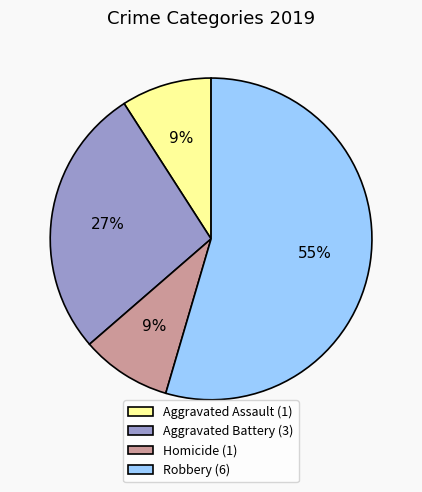

To the nearest percent, what is the average slice percentage?

25%